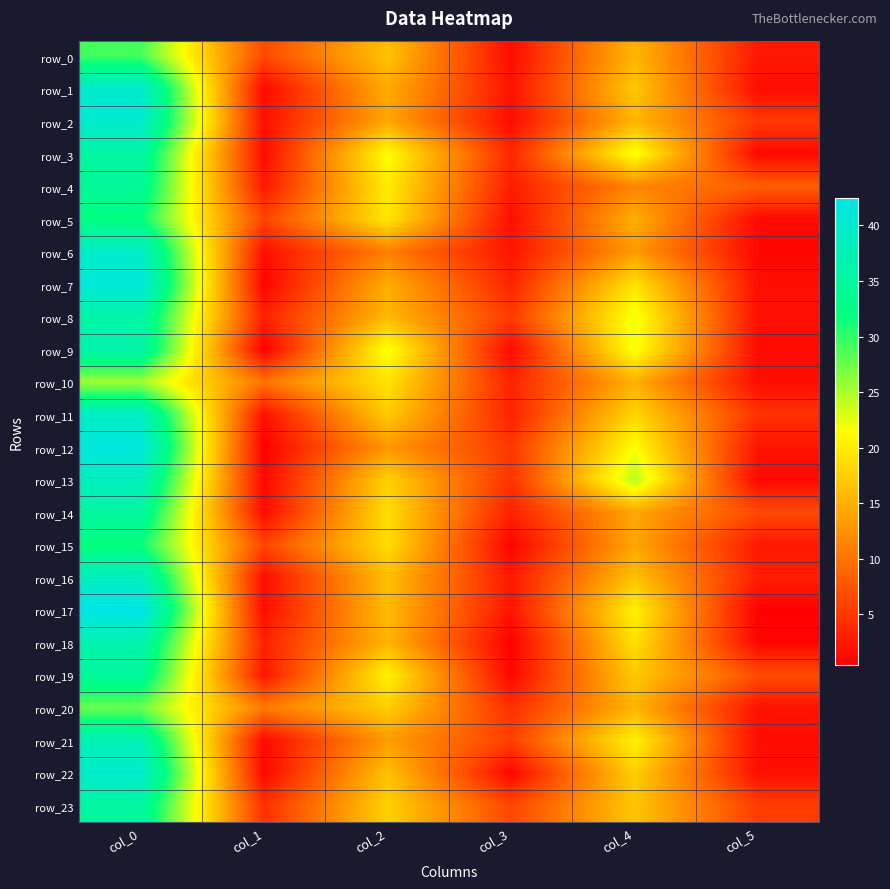

Where is row_17 nearest to the value 21?

col_4